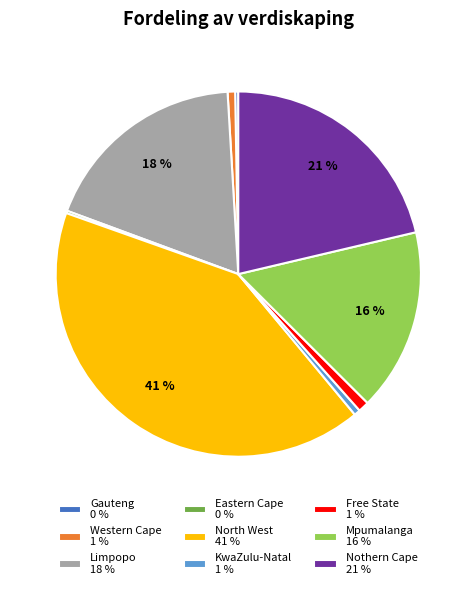

Do KwaZulu-Natal 1 % and Mpumalanga 16 % together represent more than half of the pie?

No